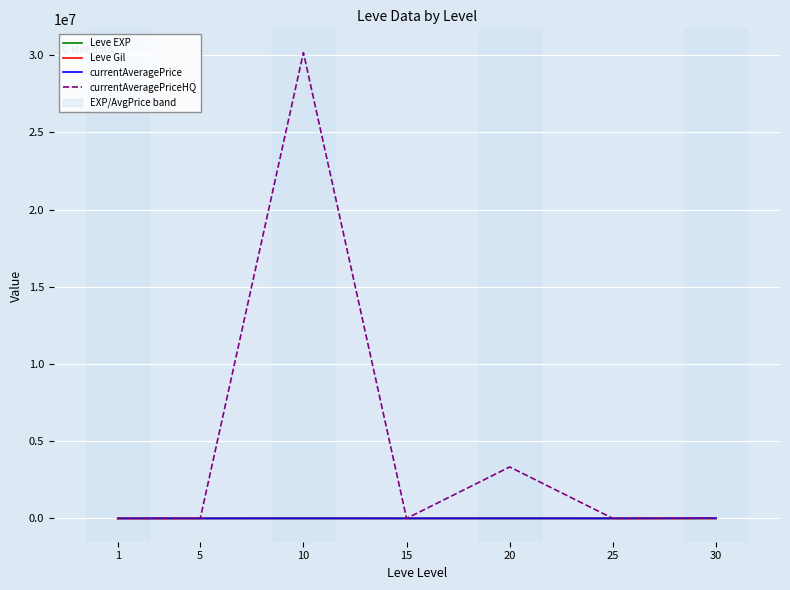

What is the average value of the Leve EXP series?

21.0